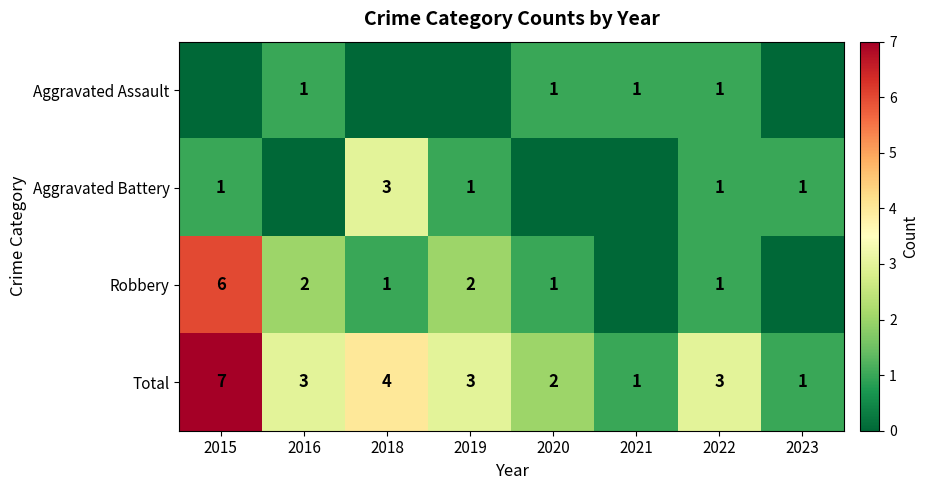

At which label does Total reach its peak?

2015